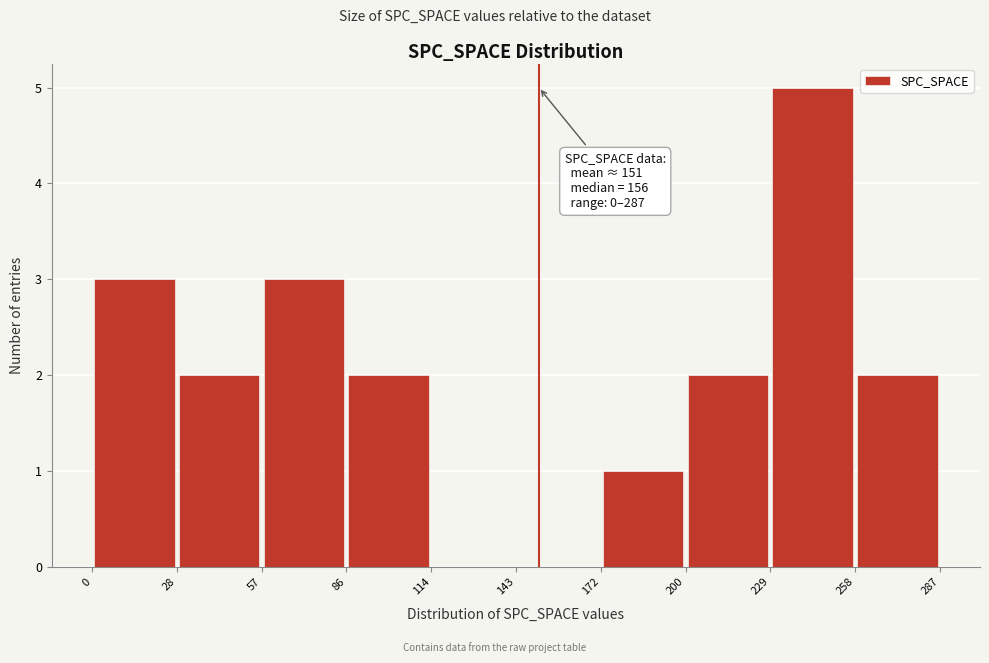

Over which range of the x-axis is the bar tallest?

229 to 258